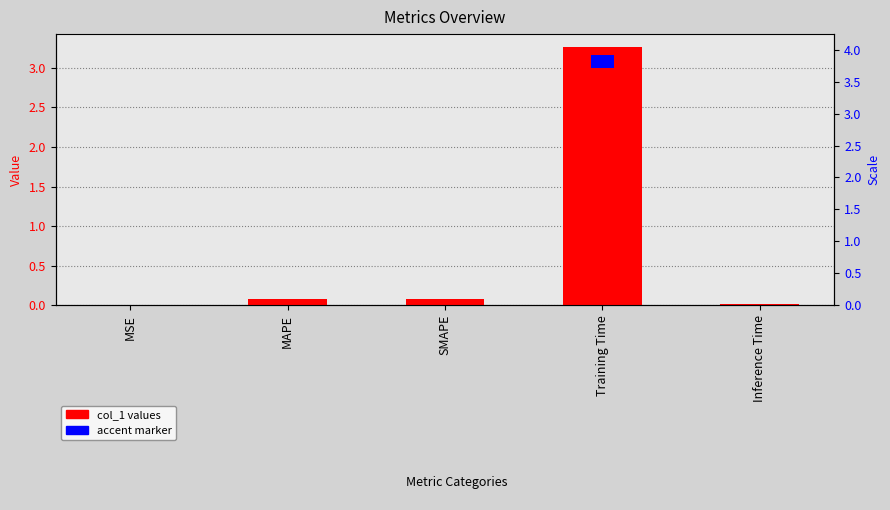

How many bars are there in total?

5